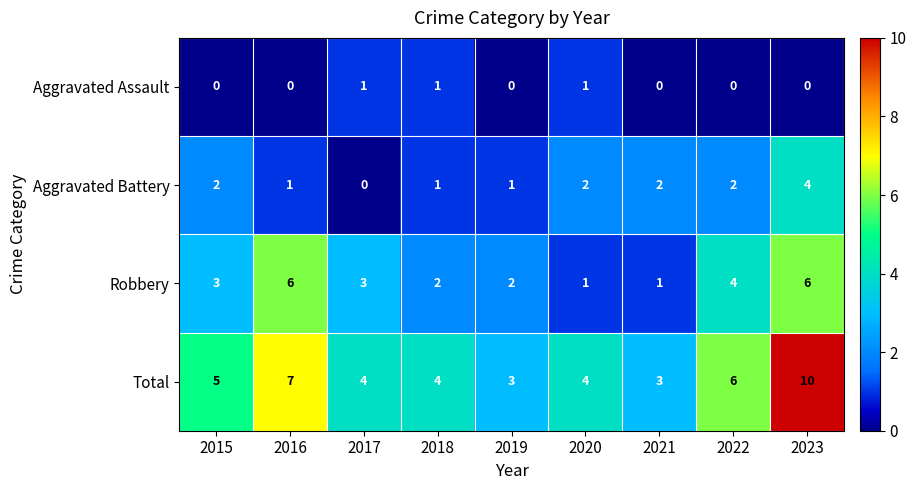

What is the highest value of the Total series?

10